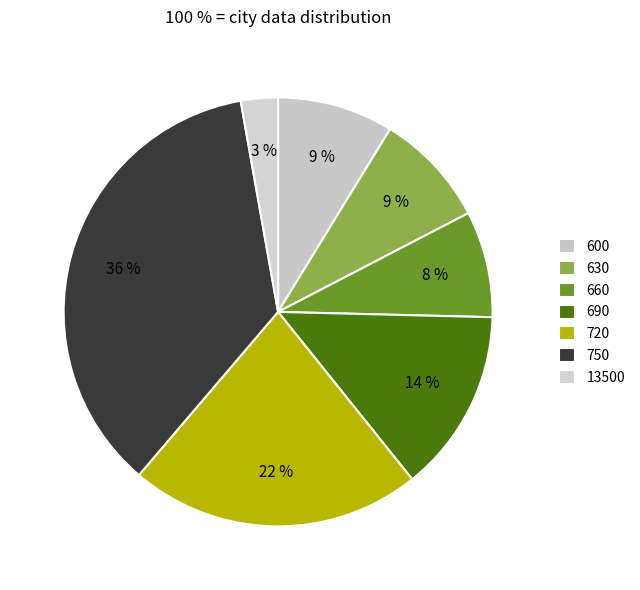

How many segments does this pie chart have?

7